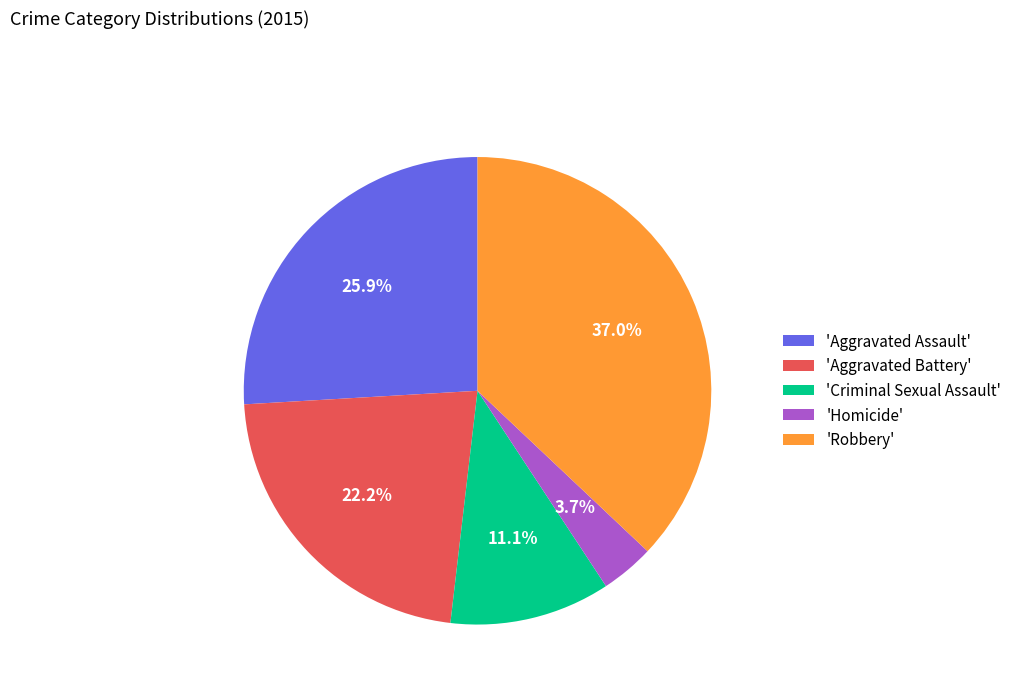

What is the largest slice in the pie chart?

'Robbery'